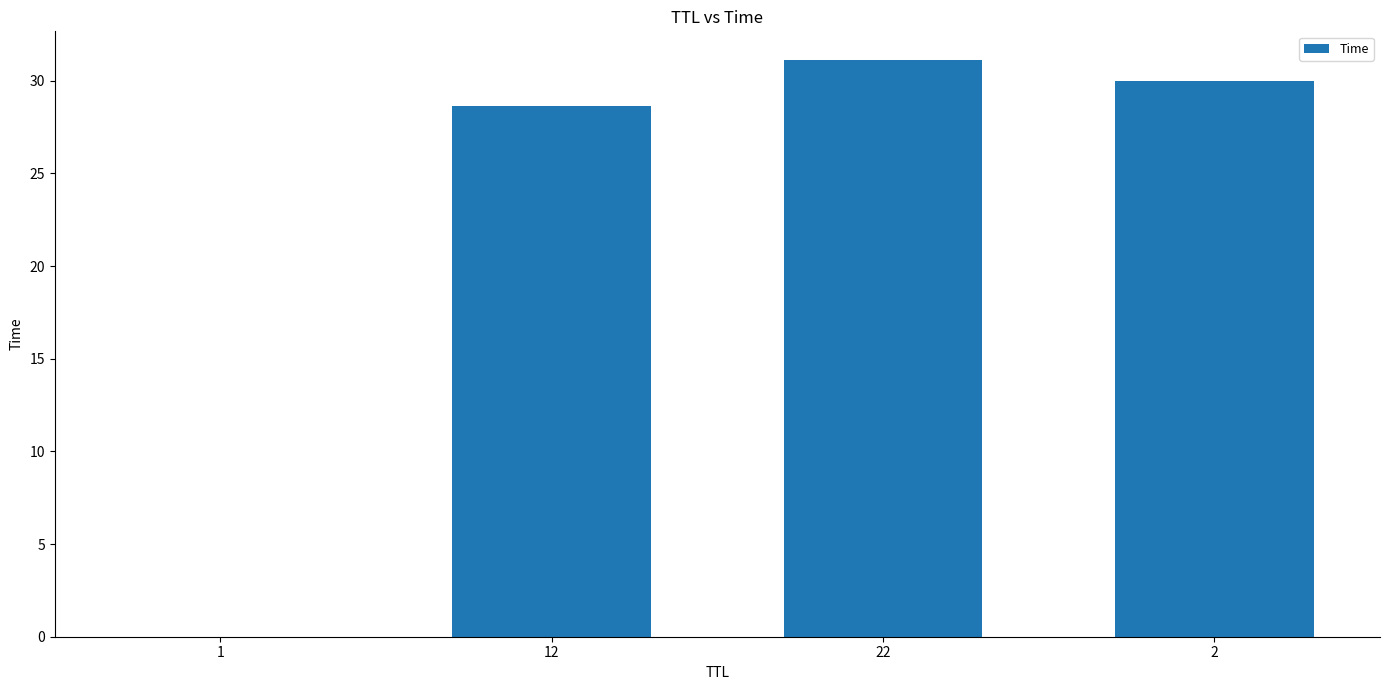

What is the average value?

22.4